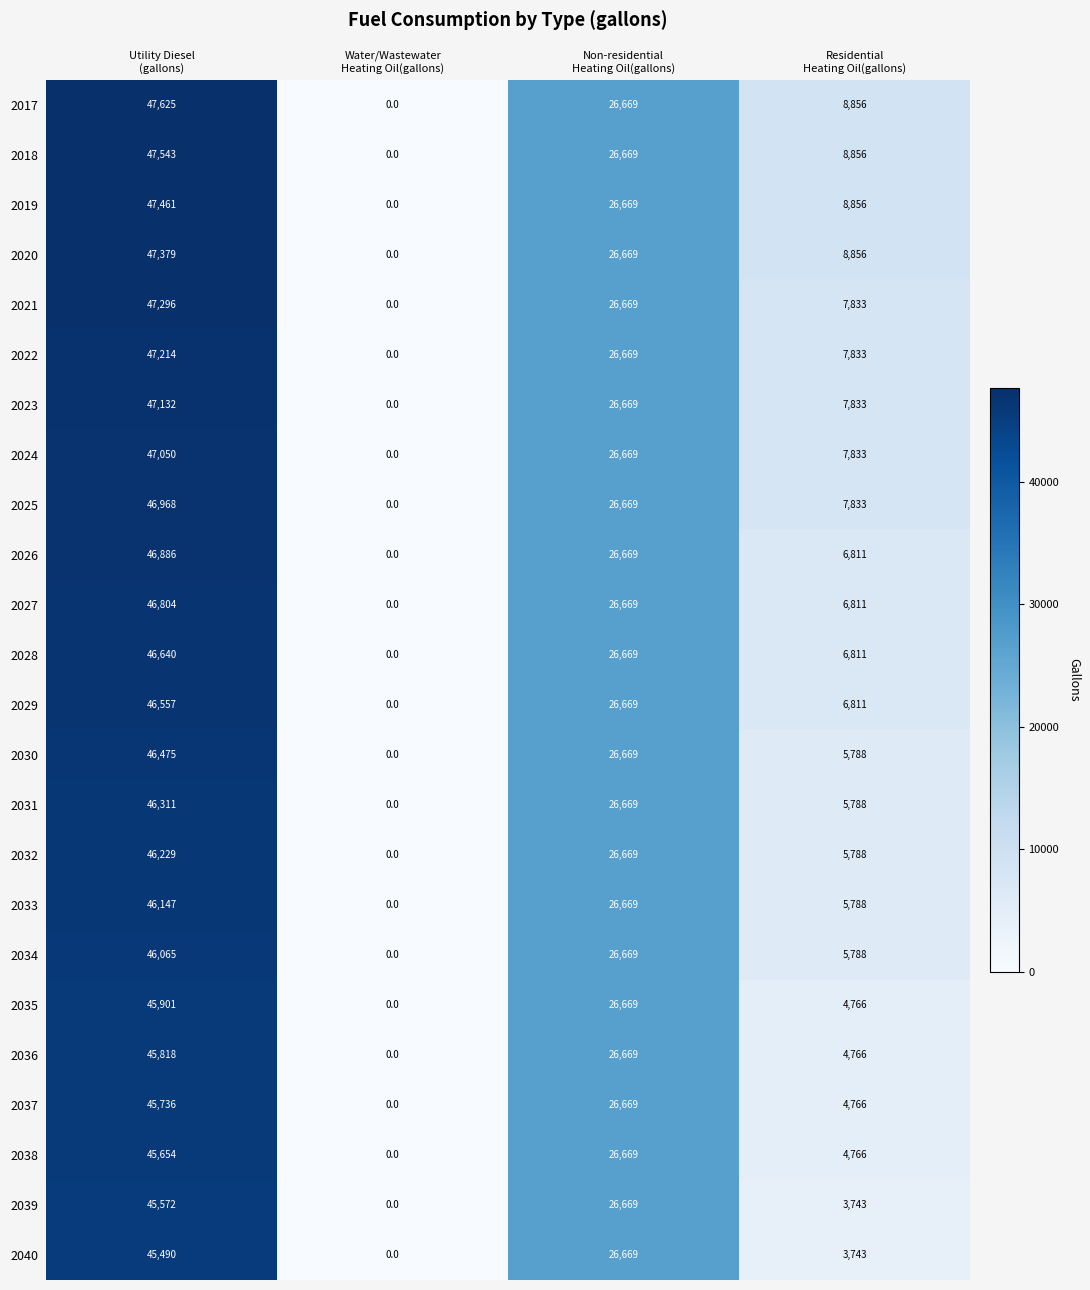

What is the sum of all 2034 values?

78522